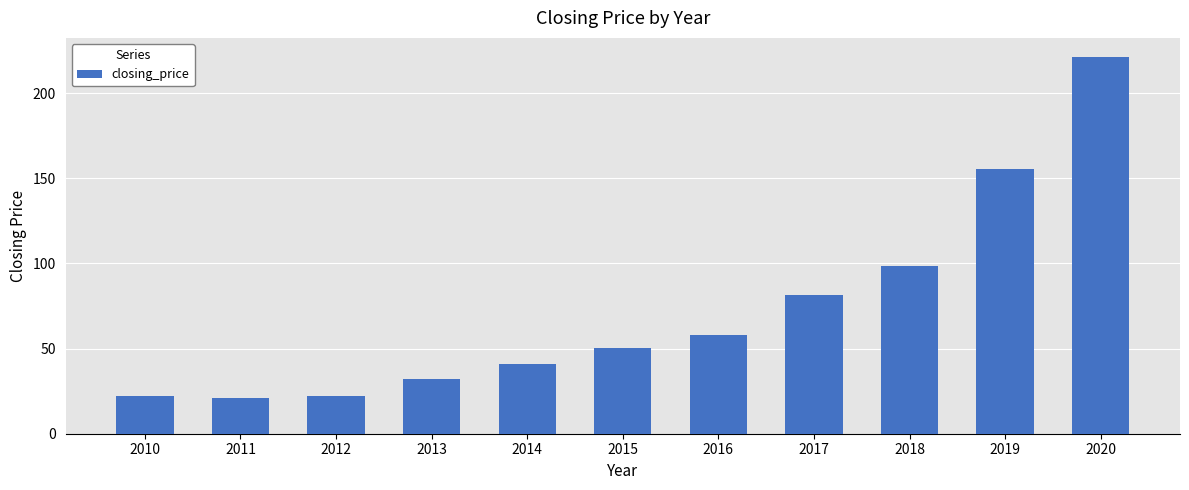

What is the difference between the second highest and minimum values?

134.2